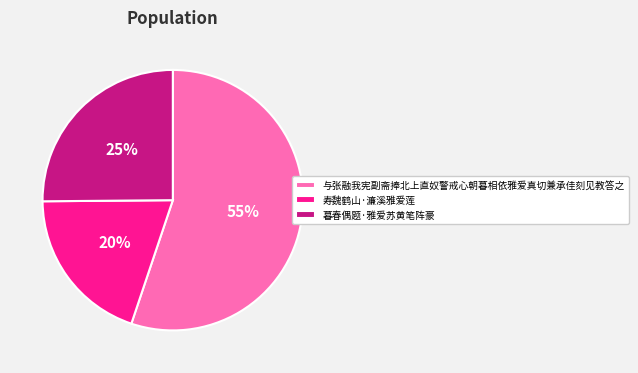

How many segments does this pie chart have?

3